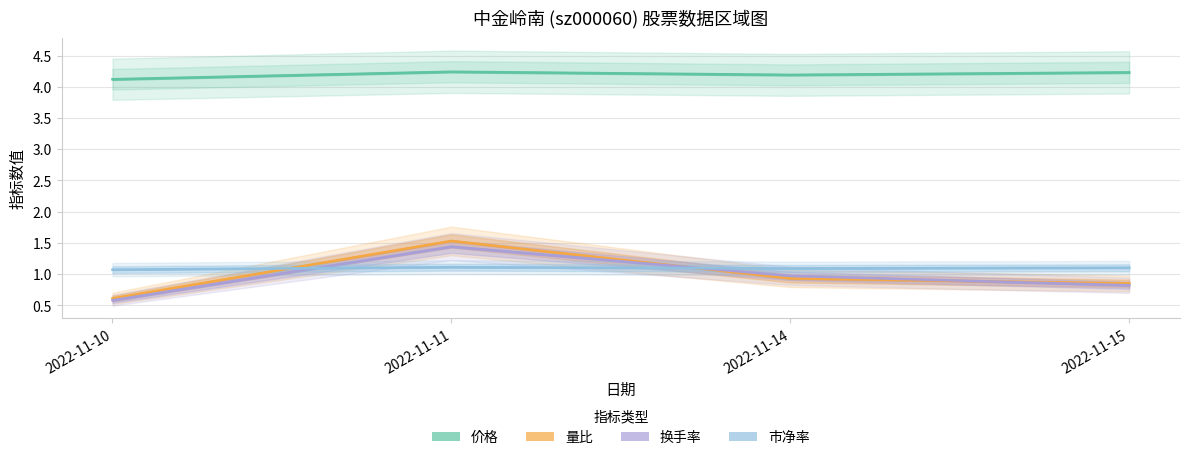

What is the spread (max minus min) of values at 2022-11-11?

3.1